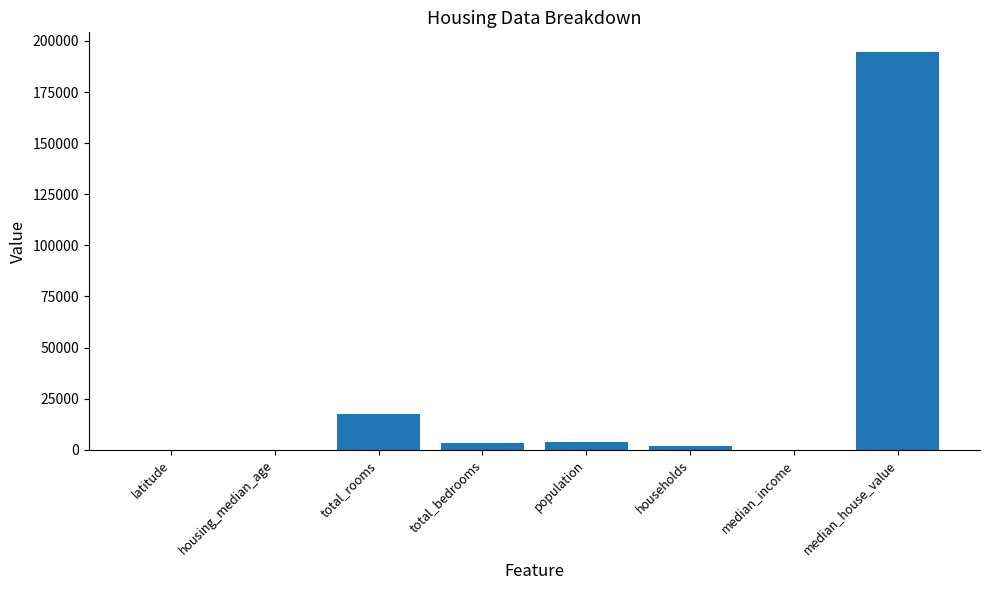

What is the ratio of the value at population to the value at median_income?

876.8